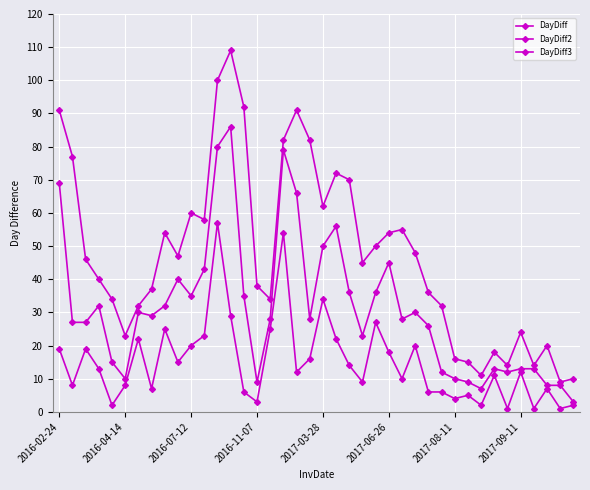

True or false: DayDiff2 and DayDiff intersect in this chart.

False